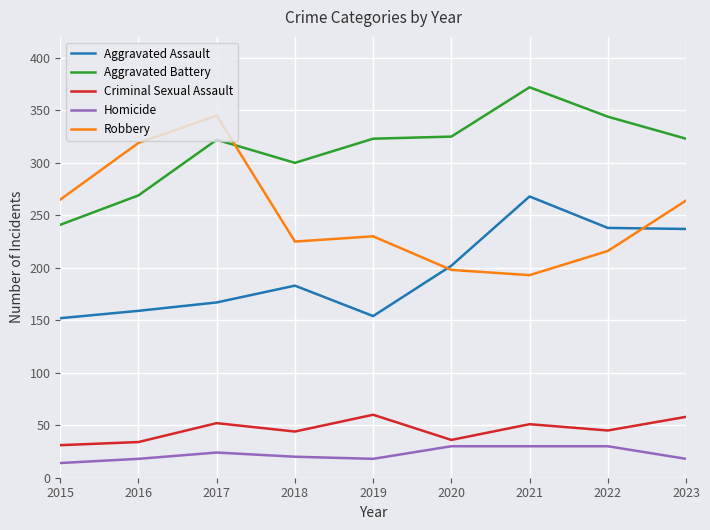

List the series in order of their peak value, highest first.

Aggravated Battery, Robbery, Aggravated Assault, Criminal Sexual Assault, Homicide